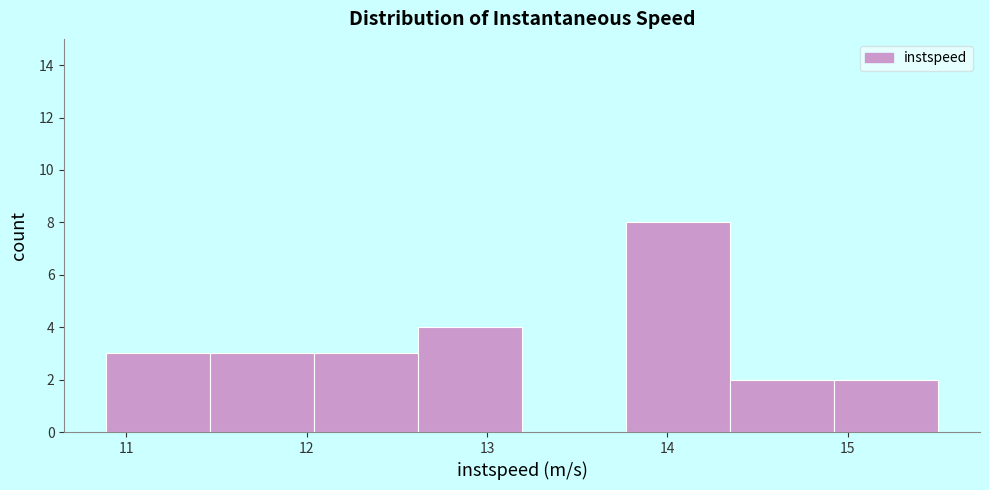

Reading left to right, transcribe this chart: for each bar, give the range it covers on the x-axis and its height. Neither the bar edges nor the heights are printed on the chart, so give them approximately, as read against the axes.

10.9 to 11.5: 3
11.5 to 12.0: 3
12.0 to 12.6: 3
12.6 to 13.2: 4
13.2 to 13.8: 0
13.8 to 14.3: 8
14.3 to 14.9: 2
14.9 to 15.5: 2